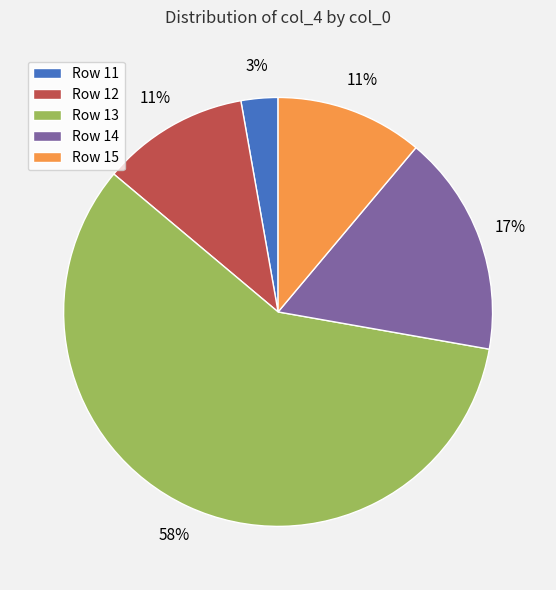

How many slices are in this pie chart?

5